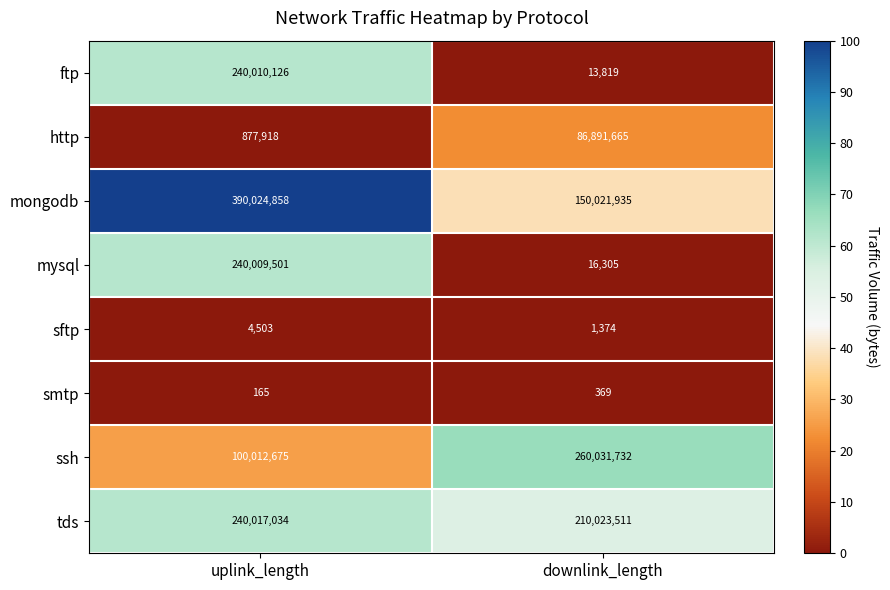

Is it true that sftp equals 7244 at uplink_length?

False